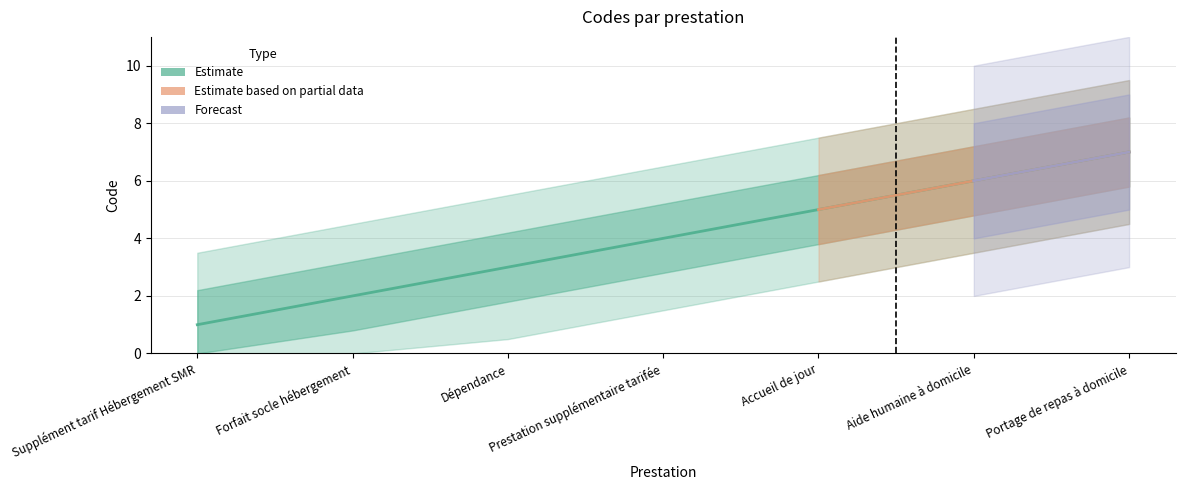

What position from the right is Supplément tarif Hébergement SMR?

7